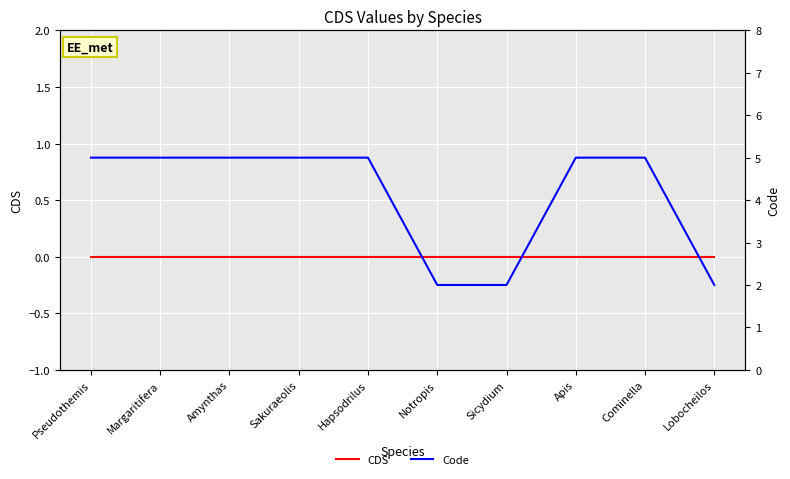

What is the total value across all series at Sakuraeolis?

5